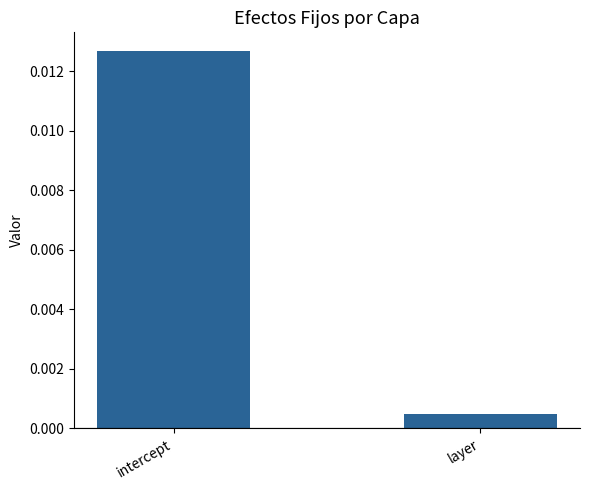

Rank the categories by value from lowest to highest.

layer, intercept